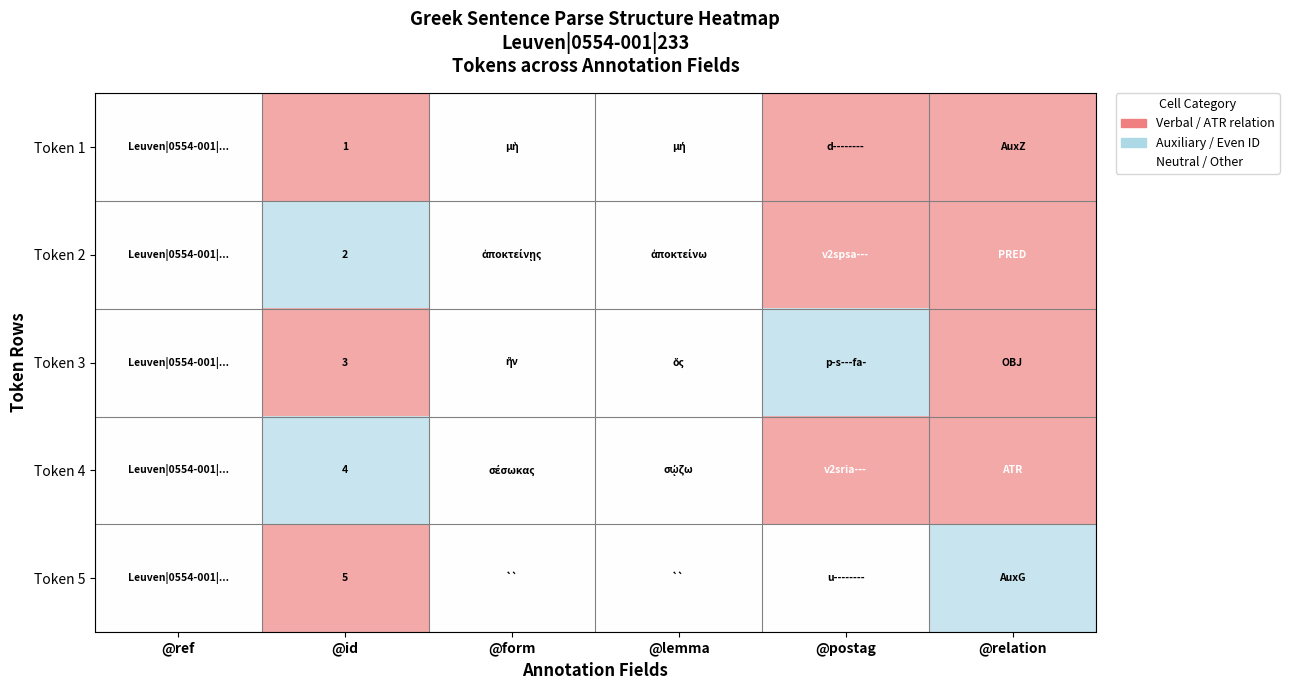

Is it true that Token 2 equals 2 at @id?

True